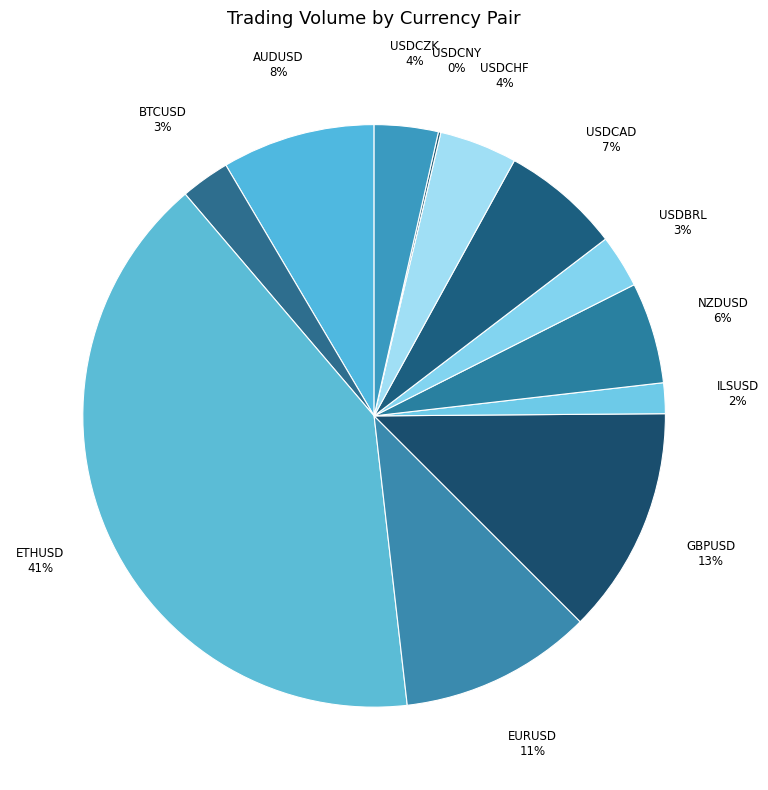

Do AUDUSD and USDCZK together represent more than half of the pie?

No